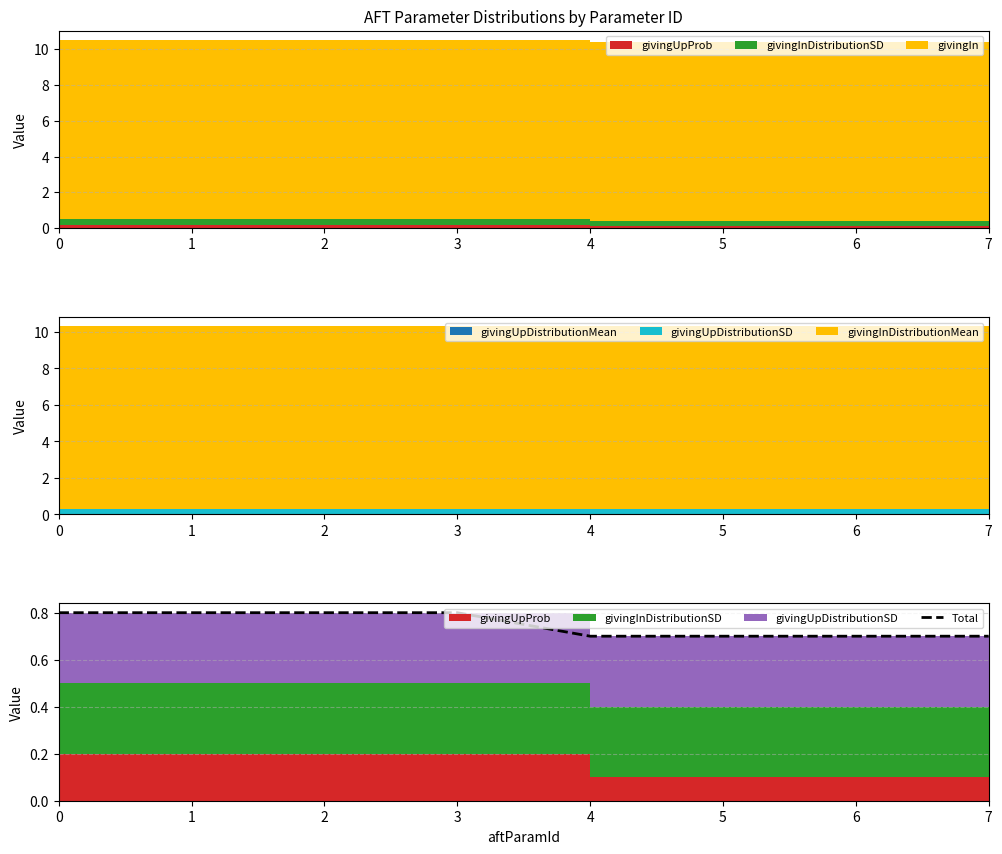

Read the value at 6.

0.7